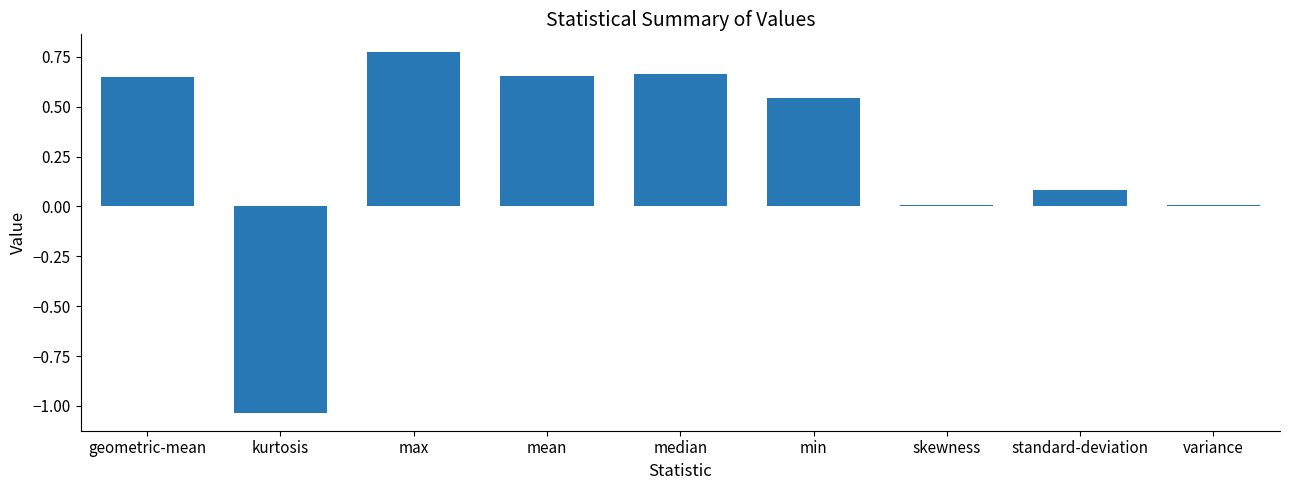

What is the label of the 8th bar from the right?

kurtosis